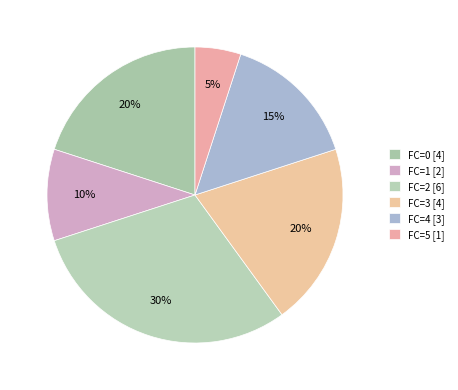

How many segments does this pie chart have?

6